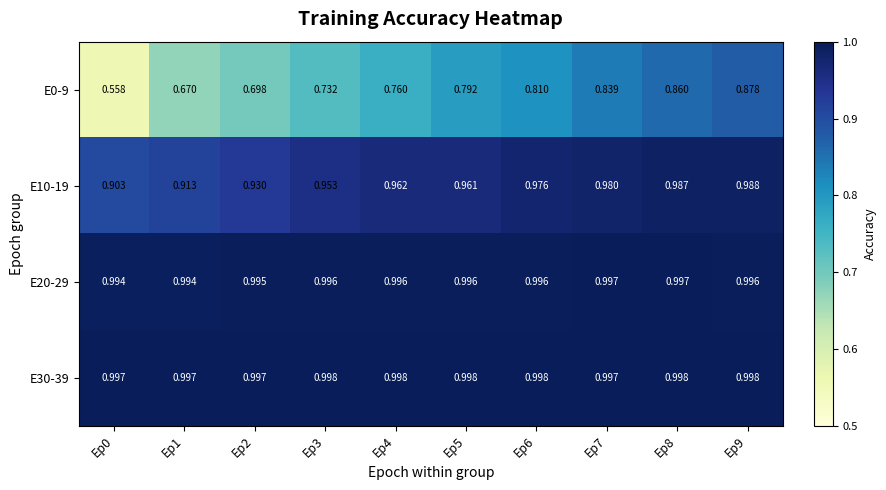

Is the value of E20-29 at Ep4 greater than the value of E30-39 at Ep7?

No